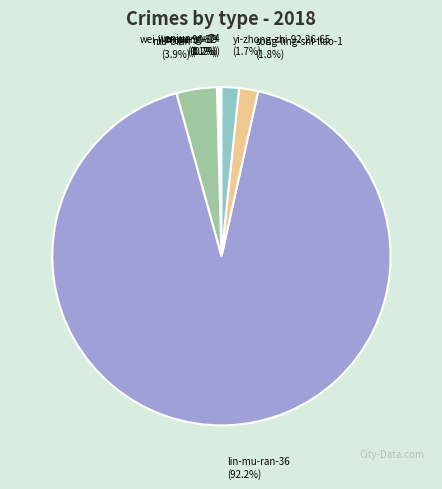

Which category accounts for the majority?

lin-mu-ran-36